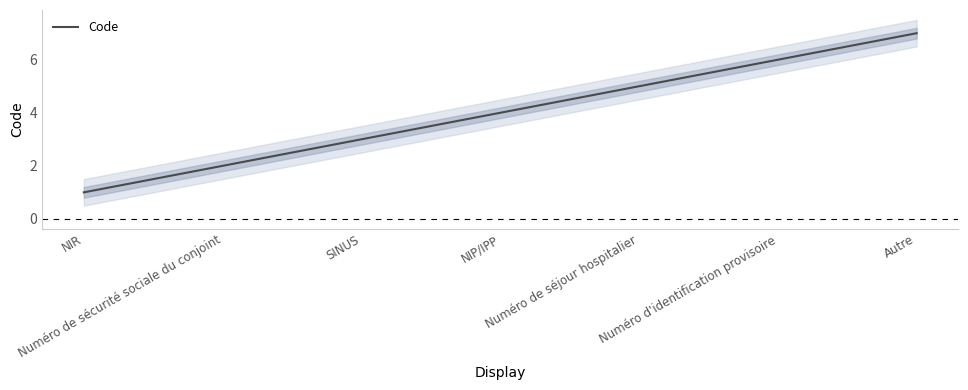

How many data points are less than 4?

3